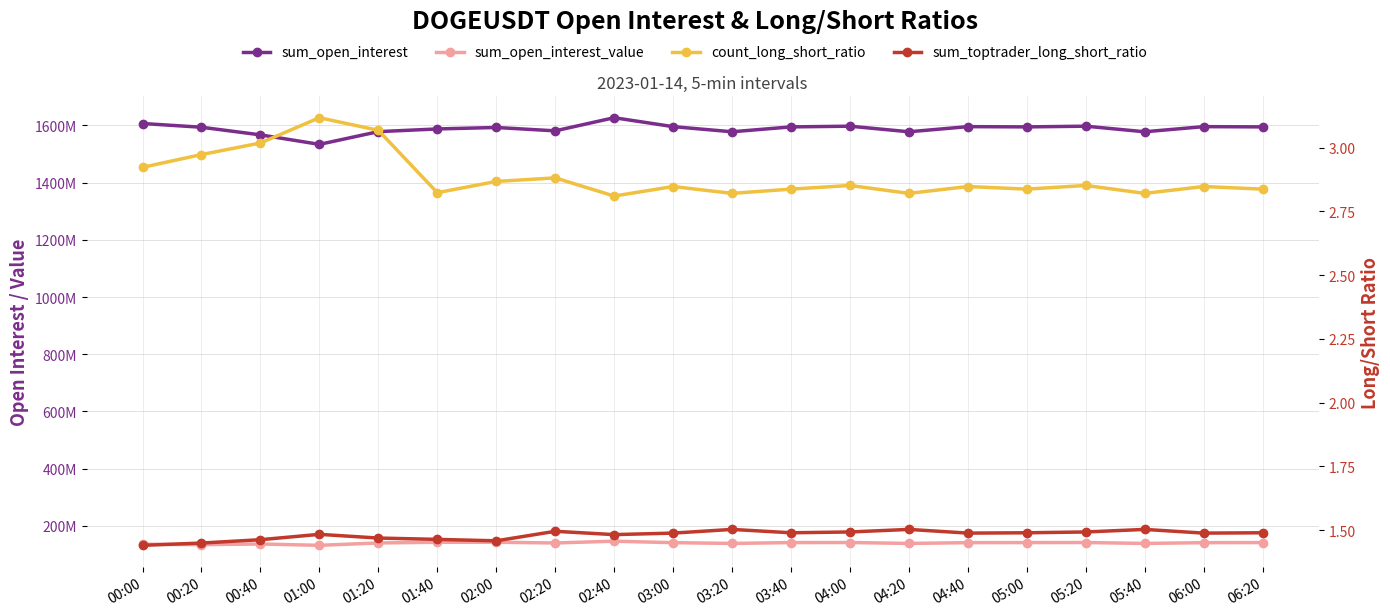

True or false: sum_toptrader_long_short_ratio and sum_open_interest intersect in this chart.

False